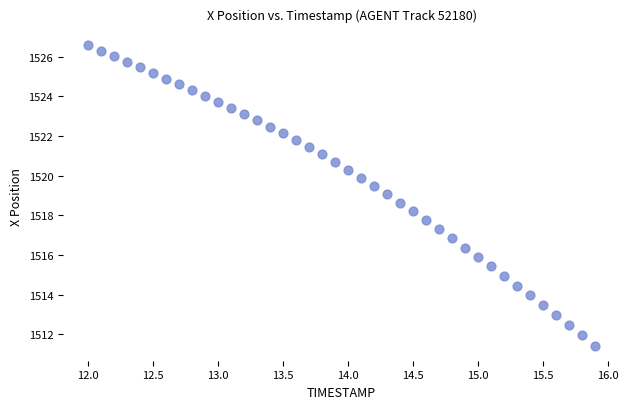

What is the range of X values (max minus min)?

3.9